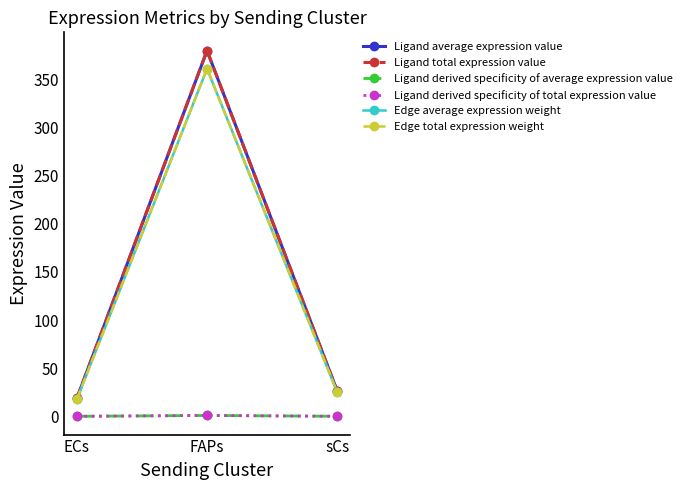

List the labels in order of Ligand total expression value value, largest first.

FAPs, sCs, ECs